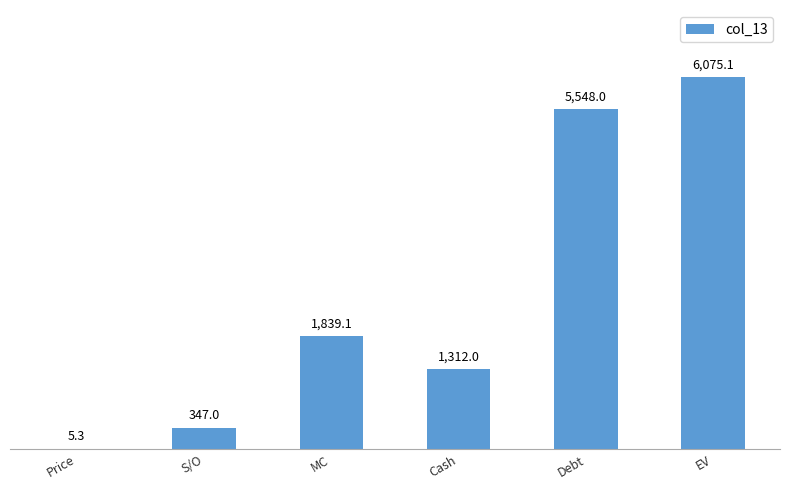

Which category has the highest value across all series?

EV